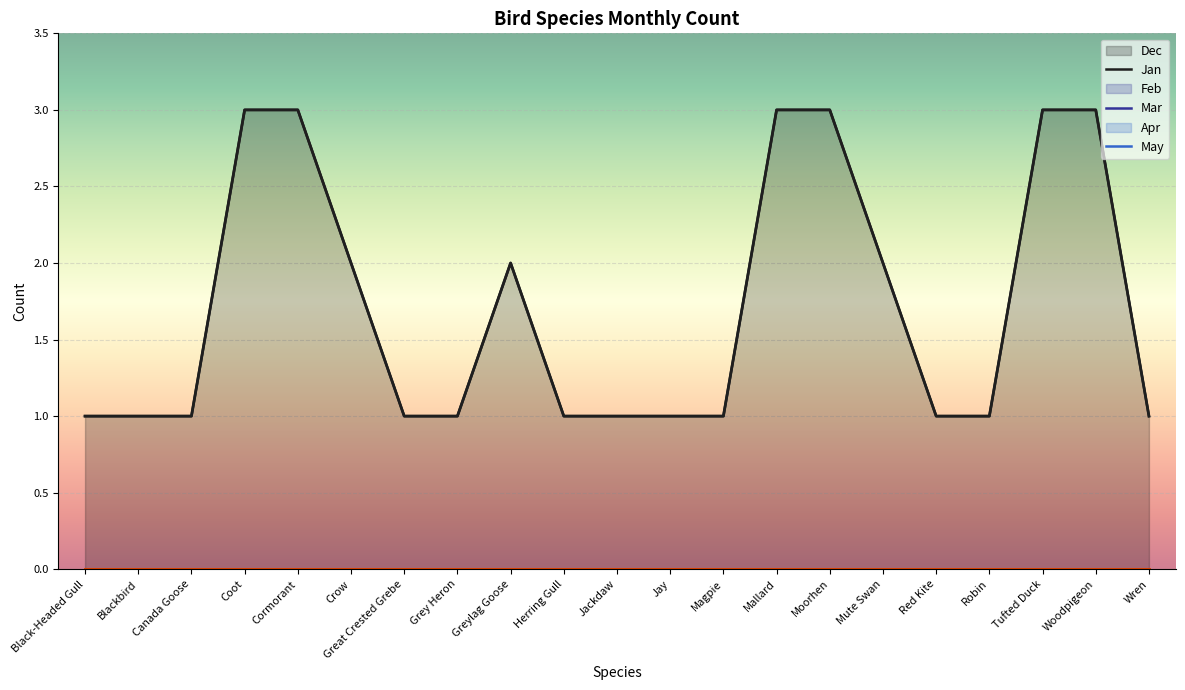

Reading left to right, transcribe all the data shown in this chart.

Dec: 1	1	1	3	3	2	1	1	2	1	1	1	1	3	3	2	1	1	3	3	1
Jan: 0	0	0	0	0	0	0	0	0	0	0	0	0	0	0	0	0	0	0	0	0
Feb: 0	0	0	0	0	0	0	0	0	0	0	0	0	0	0	0	0	0	0	0	0
Mar: 0	0	0	0	0	0	0	0	0	0	0	0	0	0	0	0	0	0	0	0	0
Apr: 0	0	0	0	0	0	0	0	0	0	0	0	0	0	0	0	0	0	0	0	0
May: 0	0	0	0	0	0	0	0	0	0	0	0	0	0	0	0	0	0	0	0	0